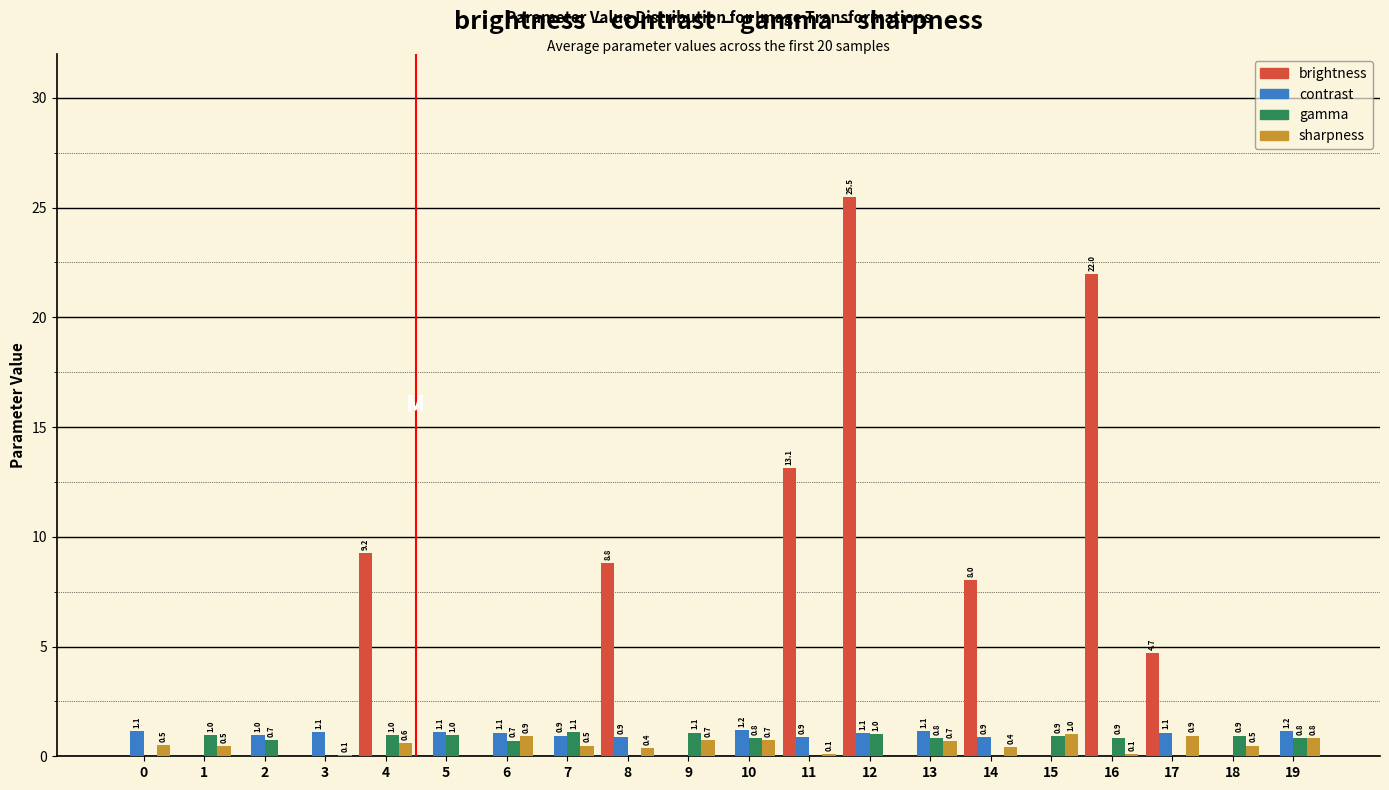

How many values in the contrast series exceed 0?

14